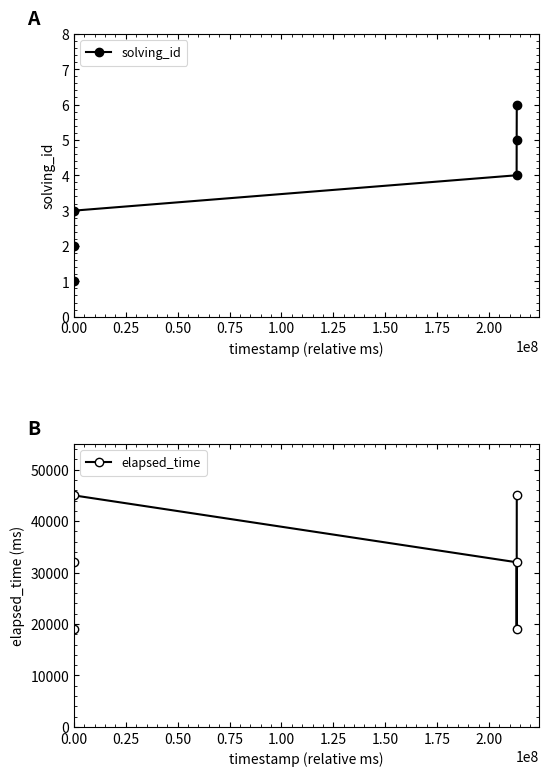

What are all the series names shown in the legend?

solving_id, elapsed_time